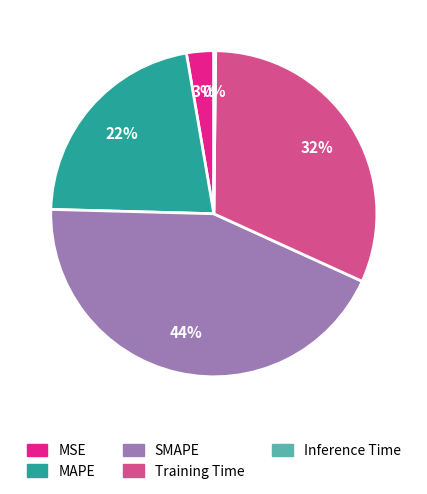

True or false: MSE accounts for 15% of the total.

False